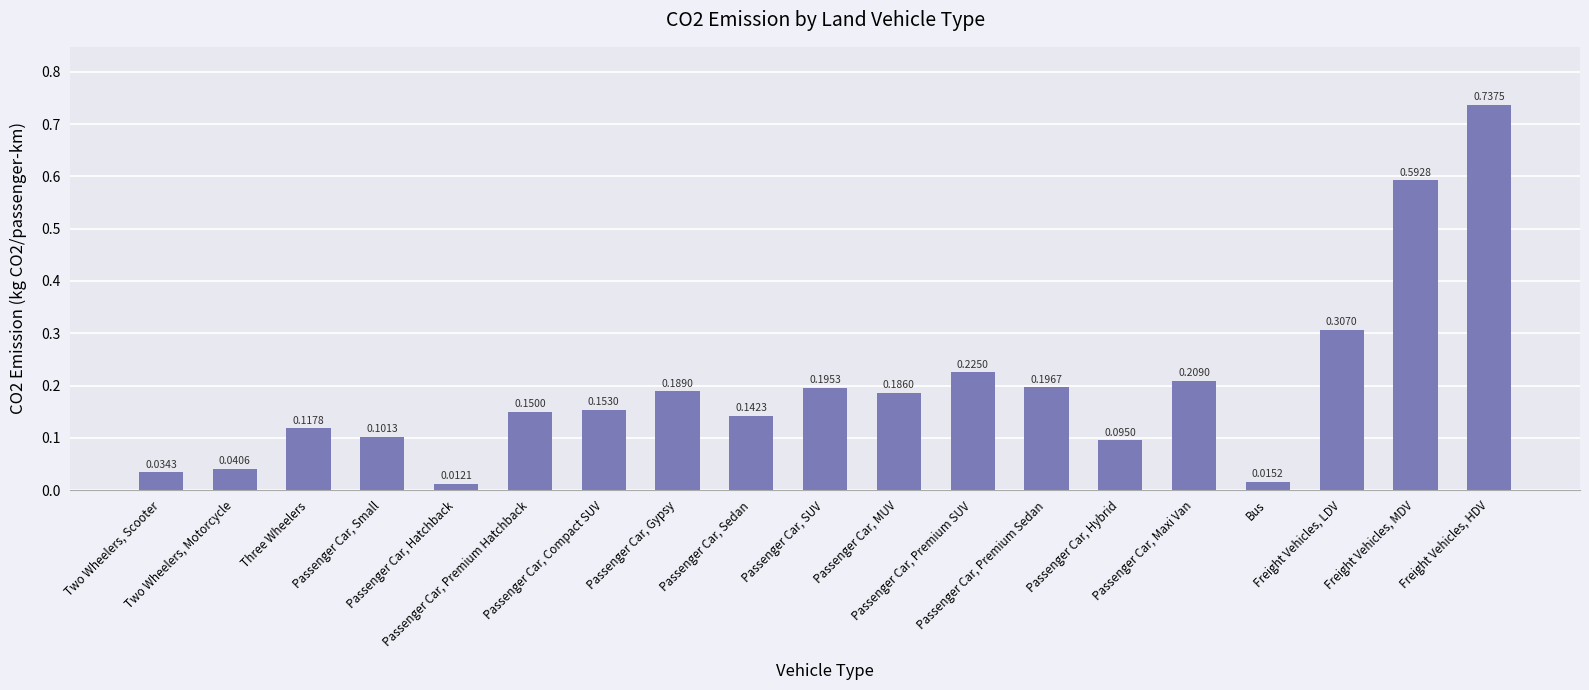

Reading left to right, transcribe all the data shown in this chart.

0.0	0.0	0.1	0.1	0.0	0.1	0.2	0.2	0.1	0.2	0.2	0.2	0.2	0.1	0.2	0.0	0.3	0.6	0.7